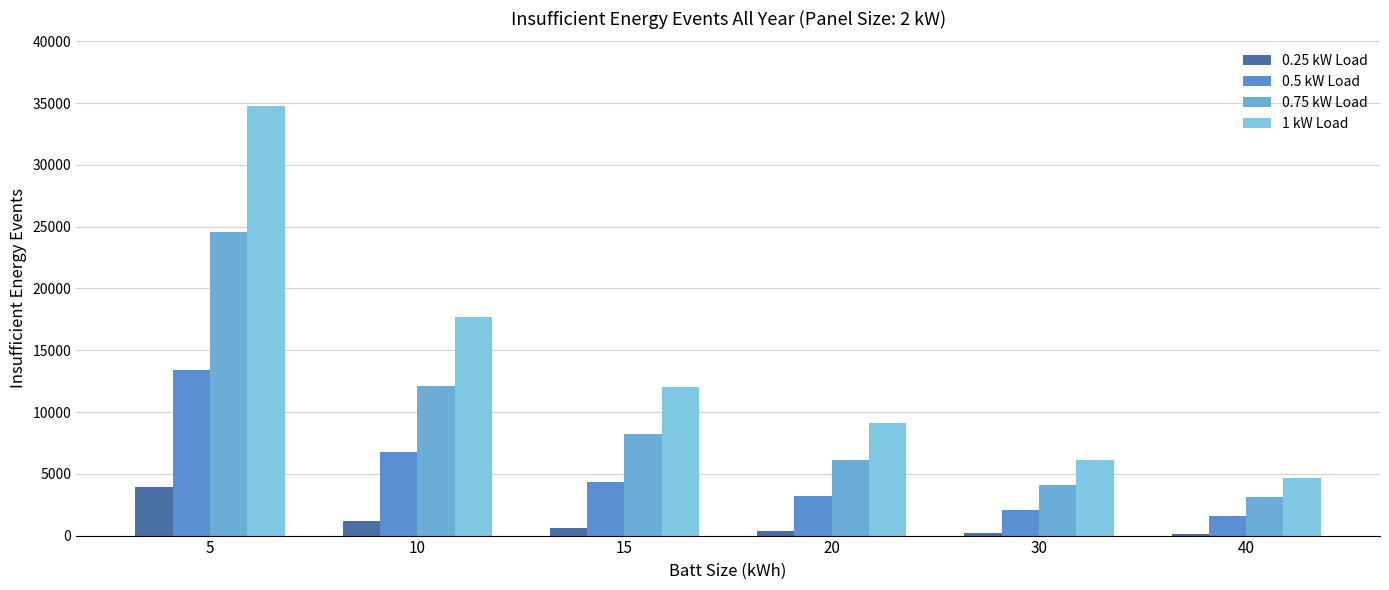

Reading left to right, what are all the values shown in this chart?

0.25 kW Load: 3937	1144	584	373	209	143
0.5 kW Load: 13411	6795	4324	3194	2107	1570
0.75 kW Load: 24590	12125	8222	6141	4113	3091
1 kW Load: 34781	17726	11989	9130	6141	4628